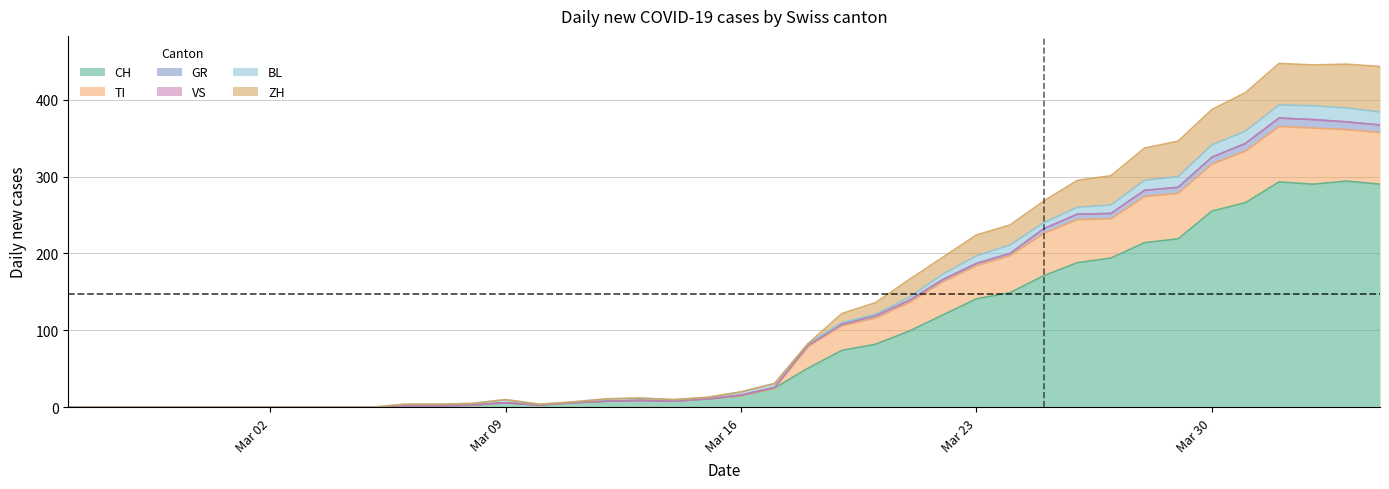

What is the maximum value for CH?

294